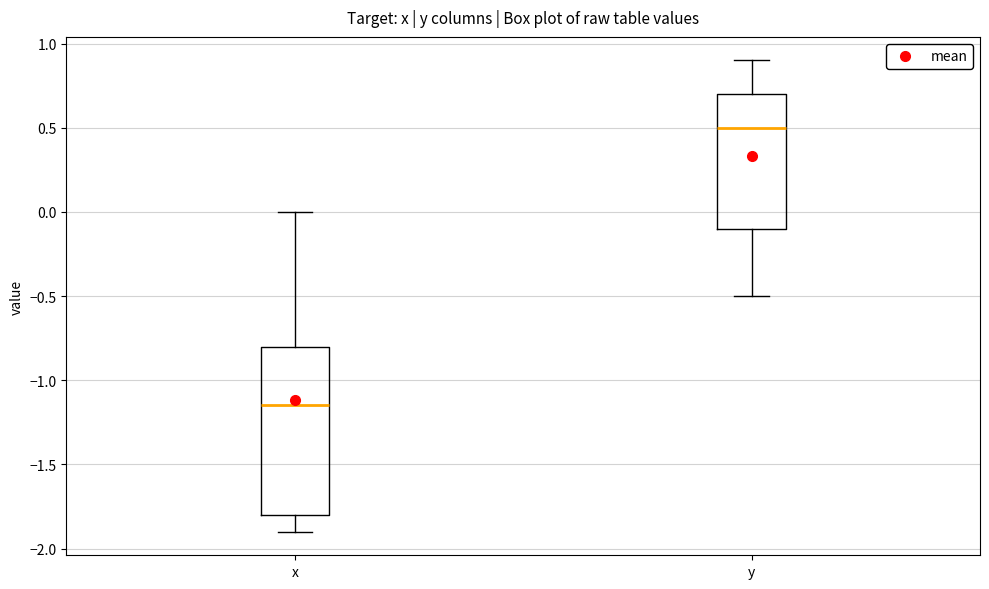

Which box is the tallest, from its lower edge to its upper edge?

x